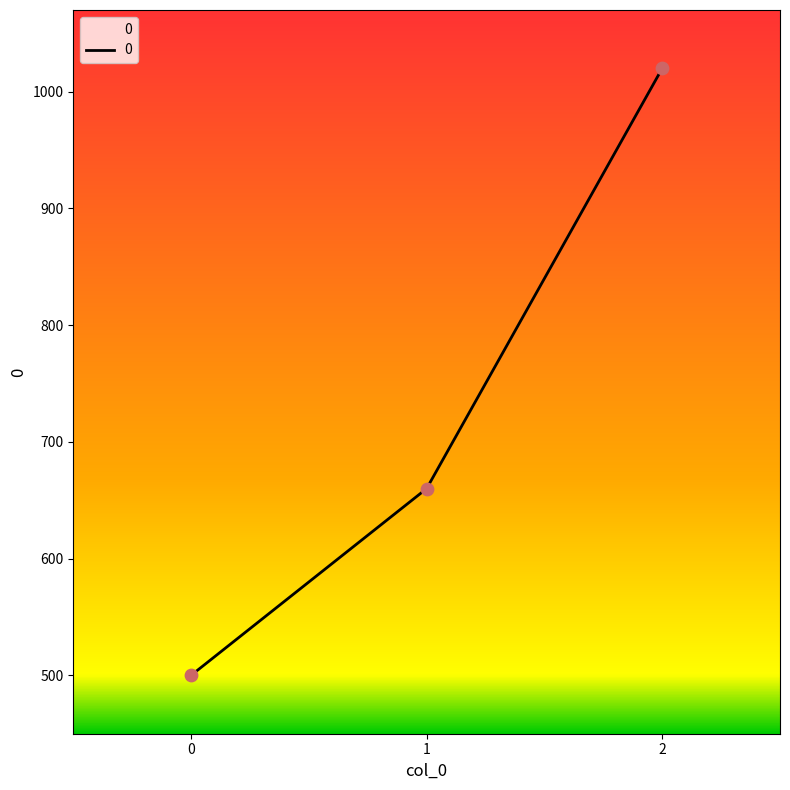

Which has a higher value, 1 or 0?

1